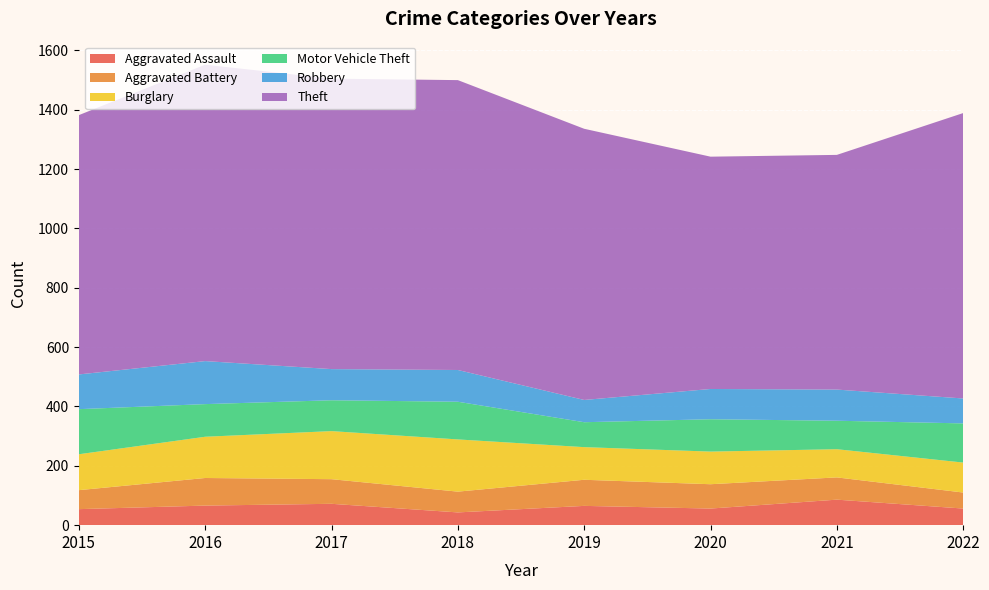

Reading left to right, list all the values displayed in this chart.

Aggravated Assault: 54	66	72	43	65	56	86	56
Aggravated Battery: 64	93	83	70	88	82	75	54
Burglary: 121	139	162	176	110	110	95	101
Motor Vehicle Theft: 152	110	104	127	84	109	96	132
Robbery: 117	145	105	107	75	102	105	84
Theft: 874	999	979	977	914	783	791	962